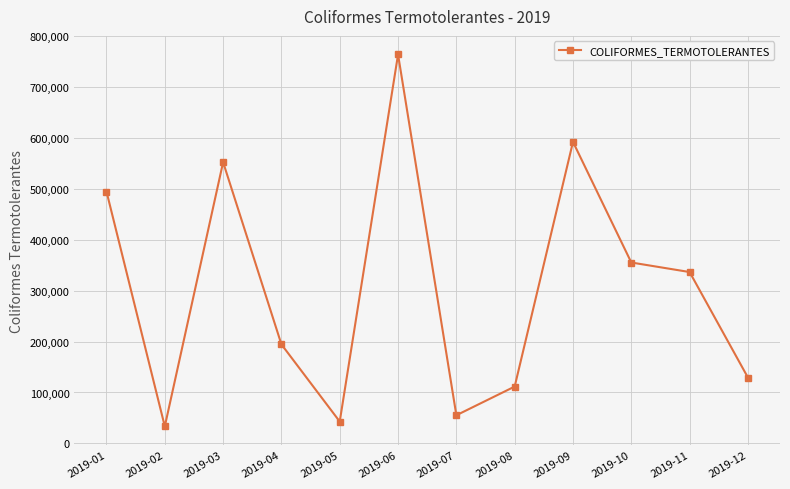

Does the chart display data point markers on the line(s)?

Yes